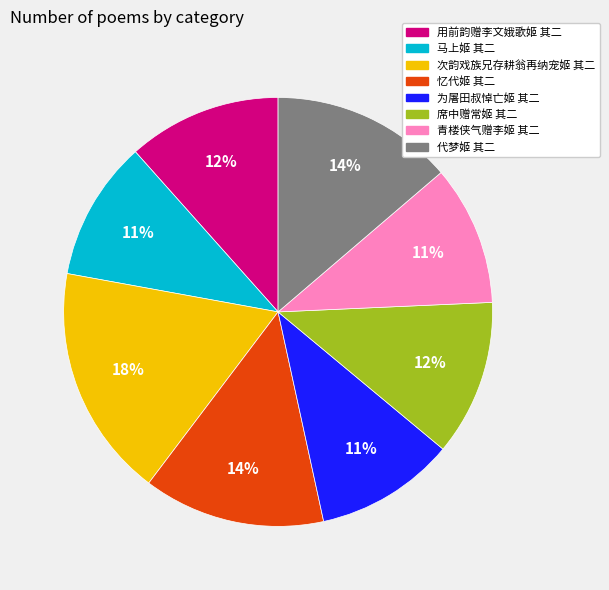

Is the sum of 席中赠常姬 其二 and 代梦姬 其二 greater than half?

No